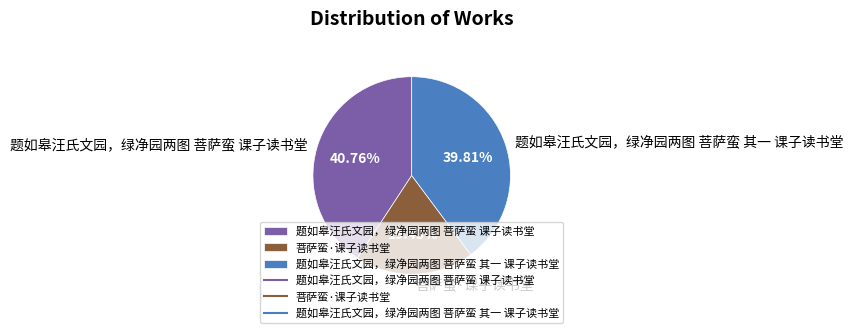

Between 题如皋汪氏文园，绿净园两图 菩萨蛮 课子读书堂 and 题如皋汪氏文园，绿净园两图 菩萨蛮 其一 课子读书堂, which is larger?

题如皋汪氏文园，绿净园两图 菩萨蛮 课子读书堂